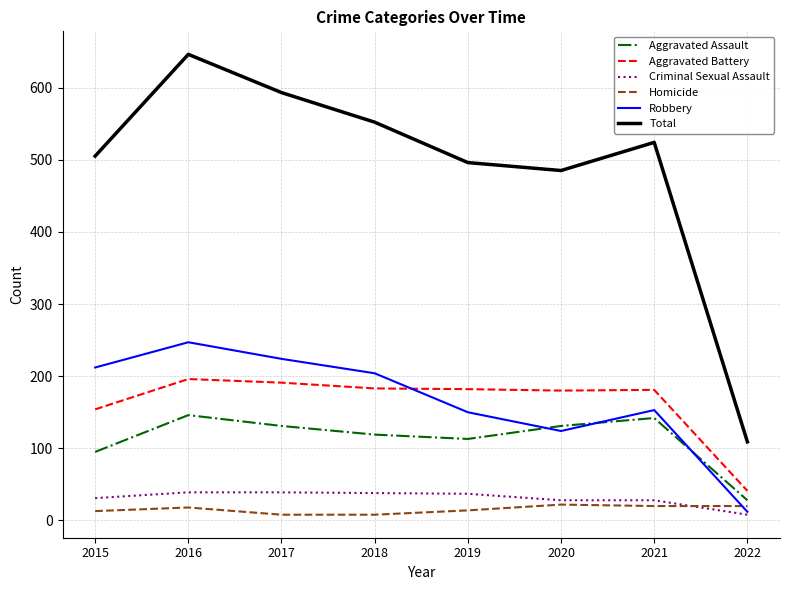

What is the difference between the highest and lowest values at 2016?

628